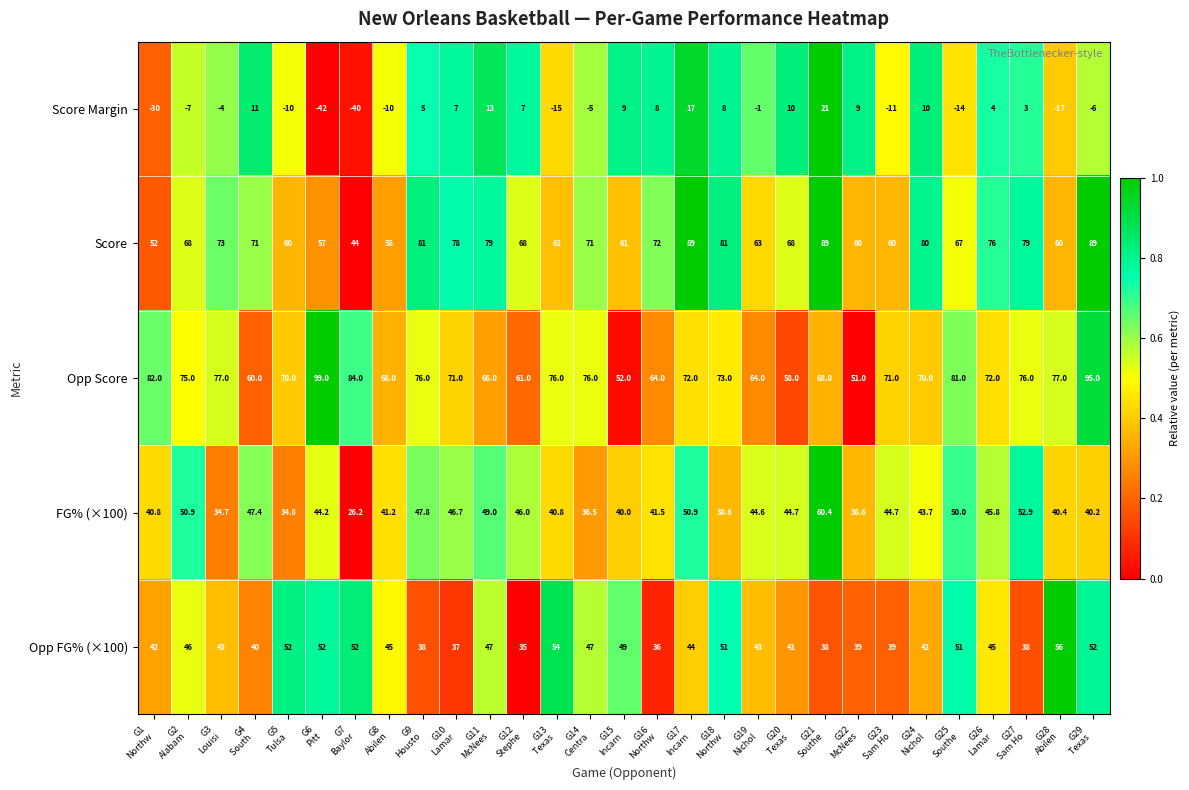

Rank the series by their maximum value, from lowest to highest.

Score Margin, Opp FG% (×100), FG% (×100), Score, Opp Score